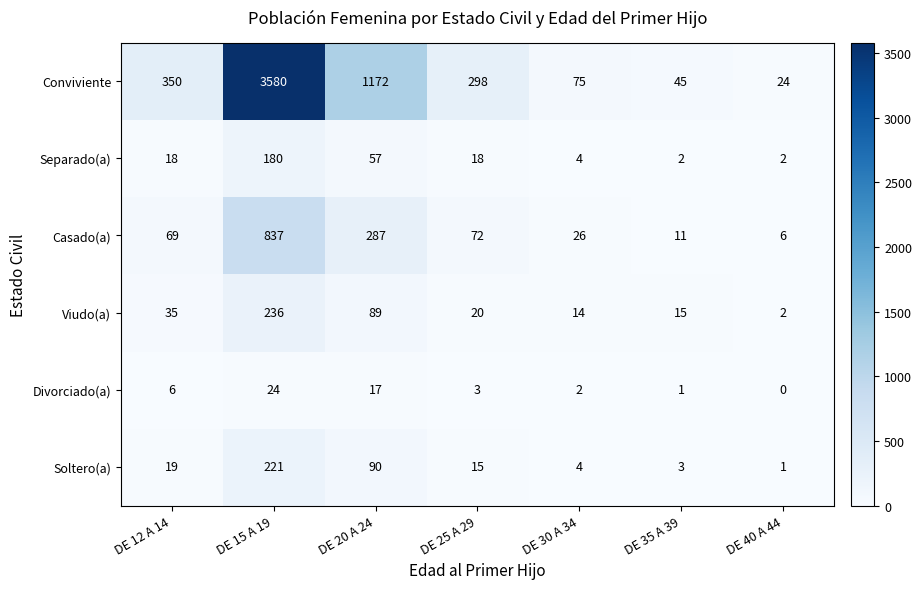

Between DE 15 A 19 and DE 35 A 39, which series saw the biggest shift?

Conviviente